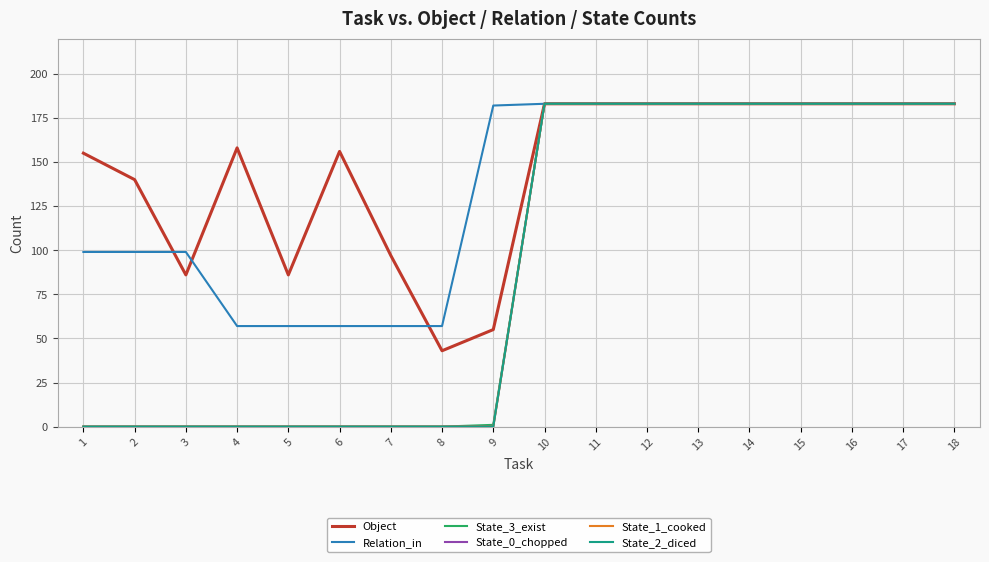

Where is State_1_cooked nearest to the value 91?

1